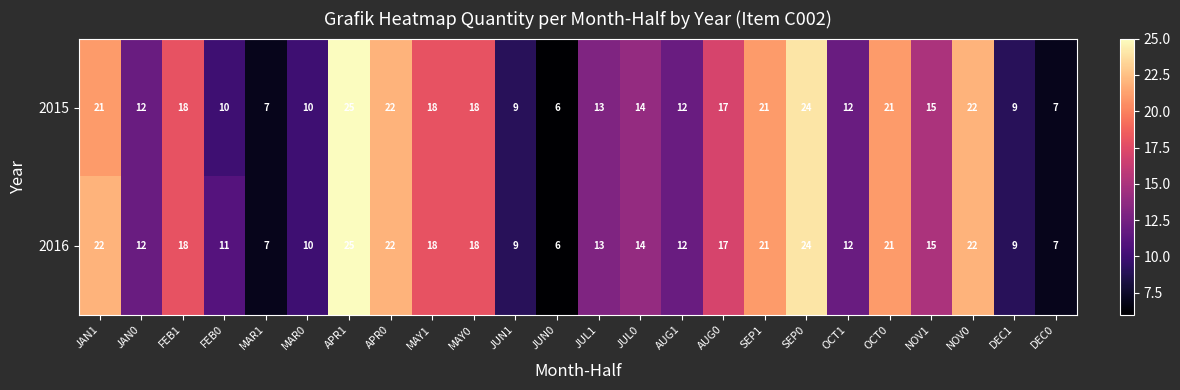

Where does the 2015 series first go above 15?

JAN1